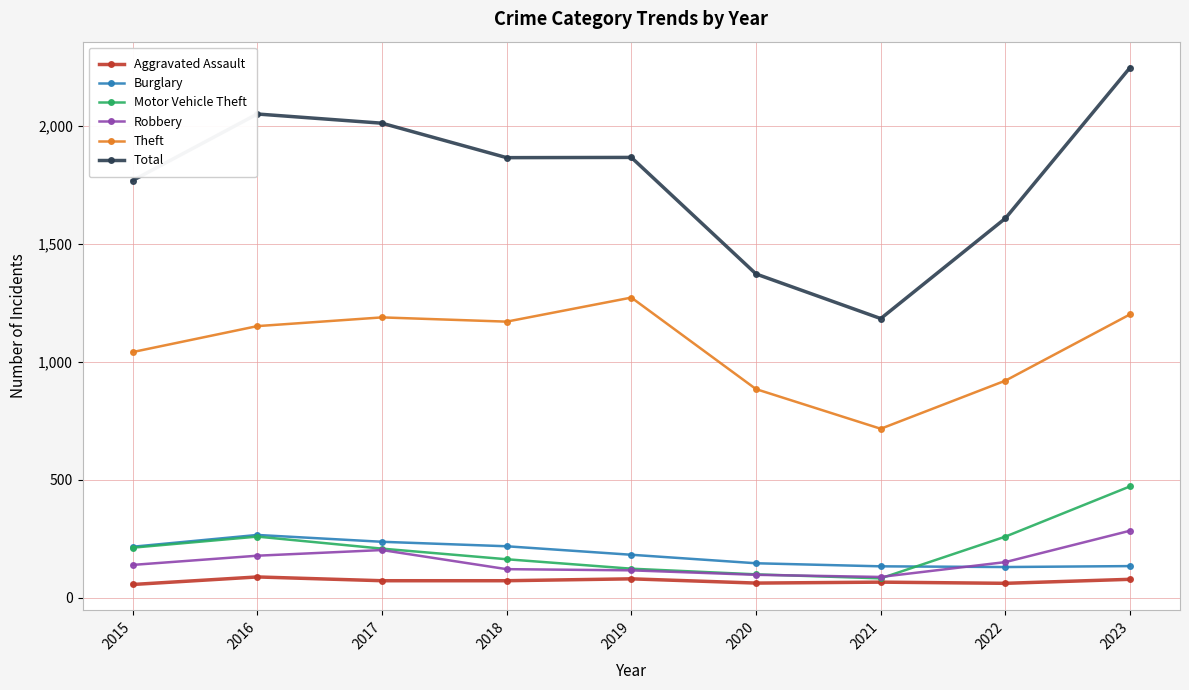

What is the value of the Total point at the 9th from the left?

2247